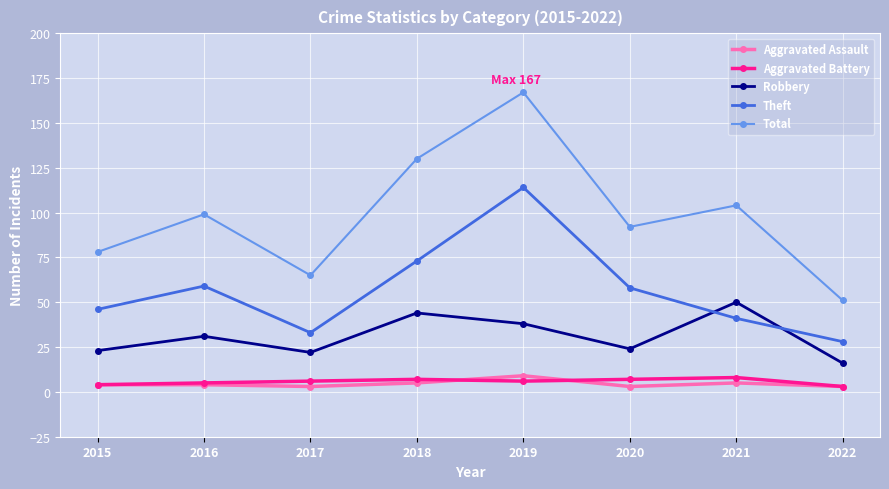

Read the Aggravated Battery value at 2019.

6